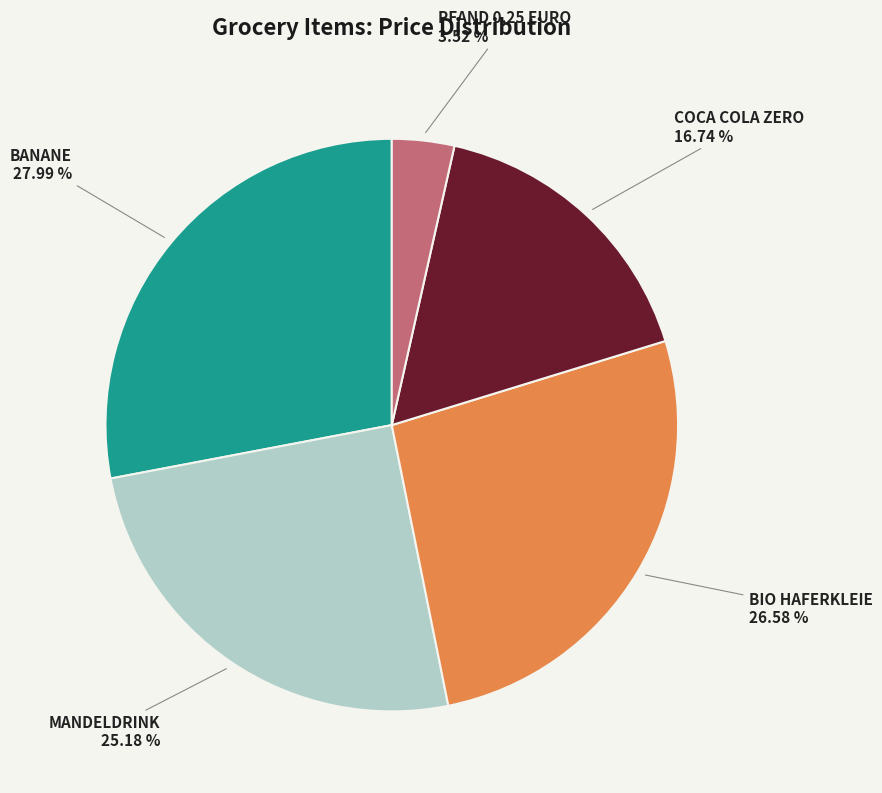

Which has a higher value, PFAND 0,25 EURO or BIO HAFERKLEIE?

BIO HAFERKLEIE